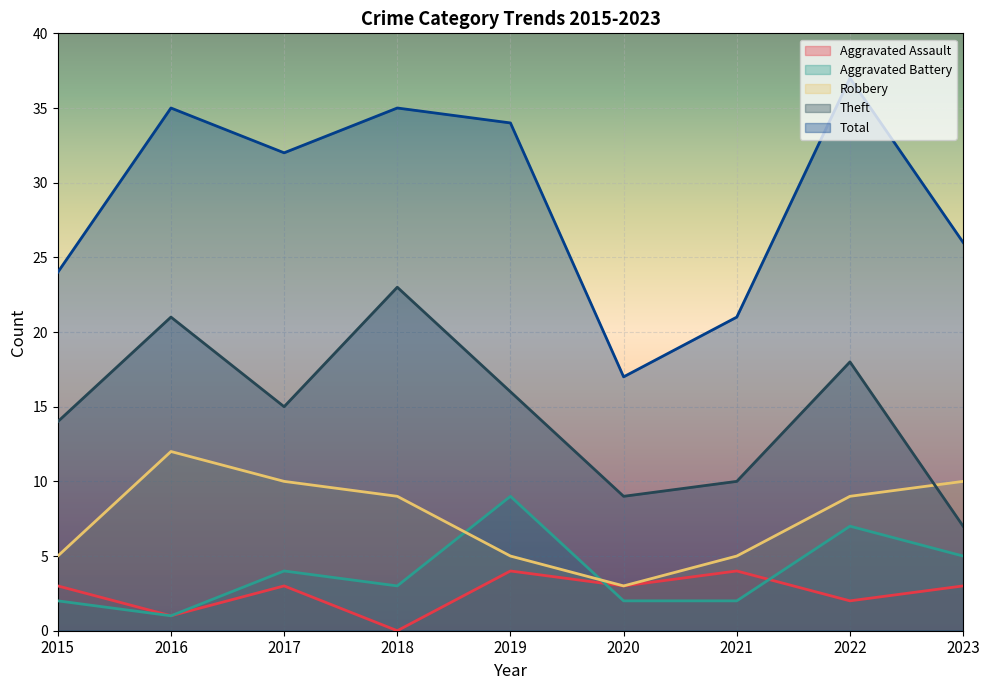

True or false: Aggravated Assault has more than 2 points higher than both neighbors.

True